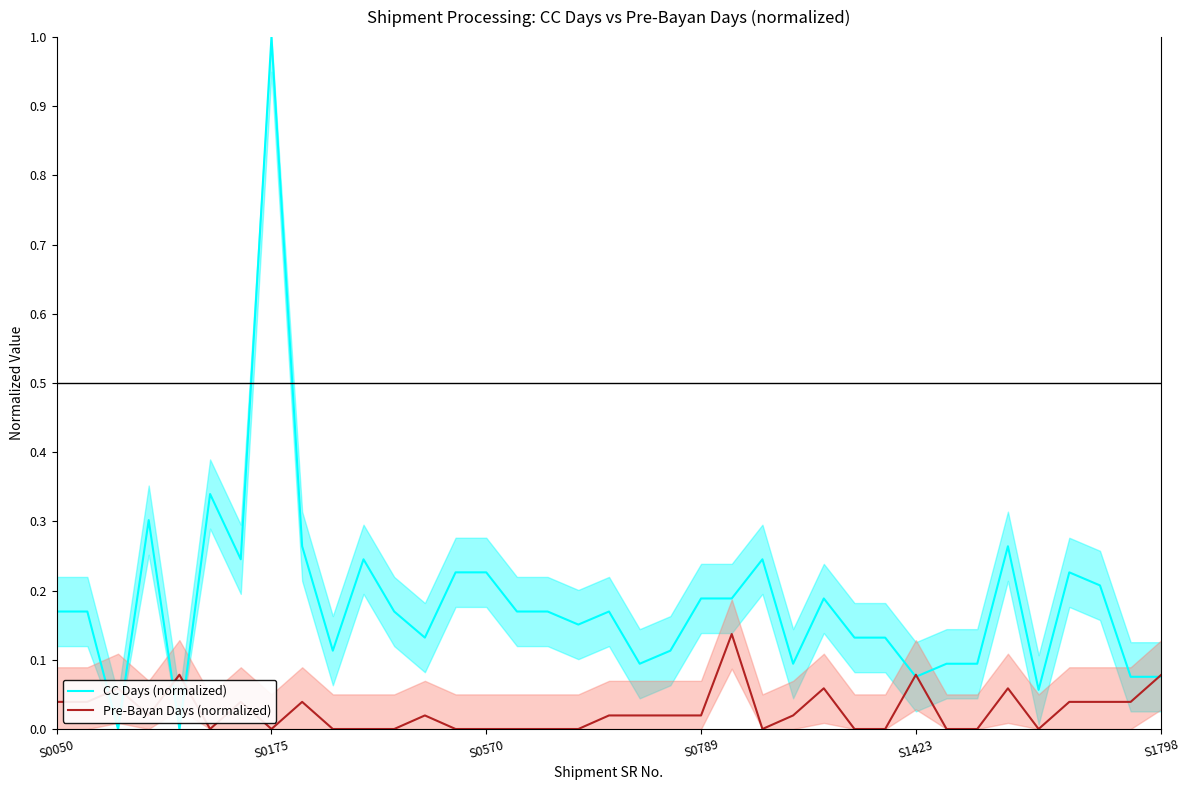

At how many categories does at least one series exceed 0?

37